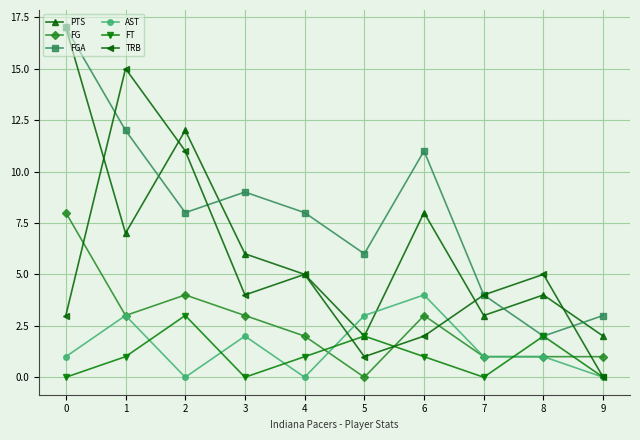

Which series has the largest total across all categories?

FGA